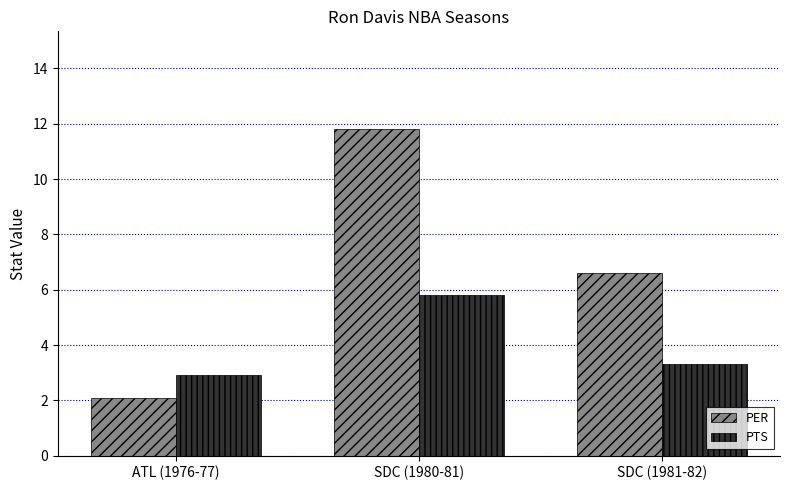

Which category has the lowest value across all series?

ATL (1976-77)